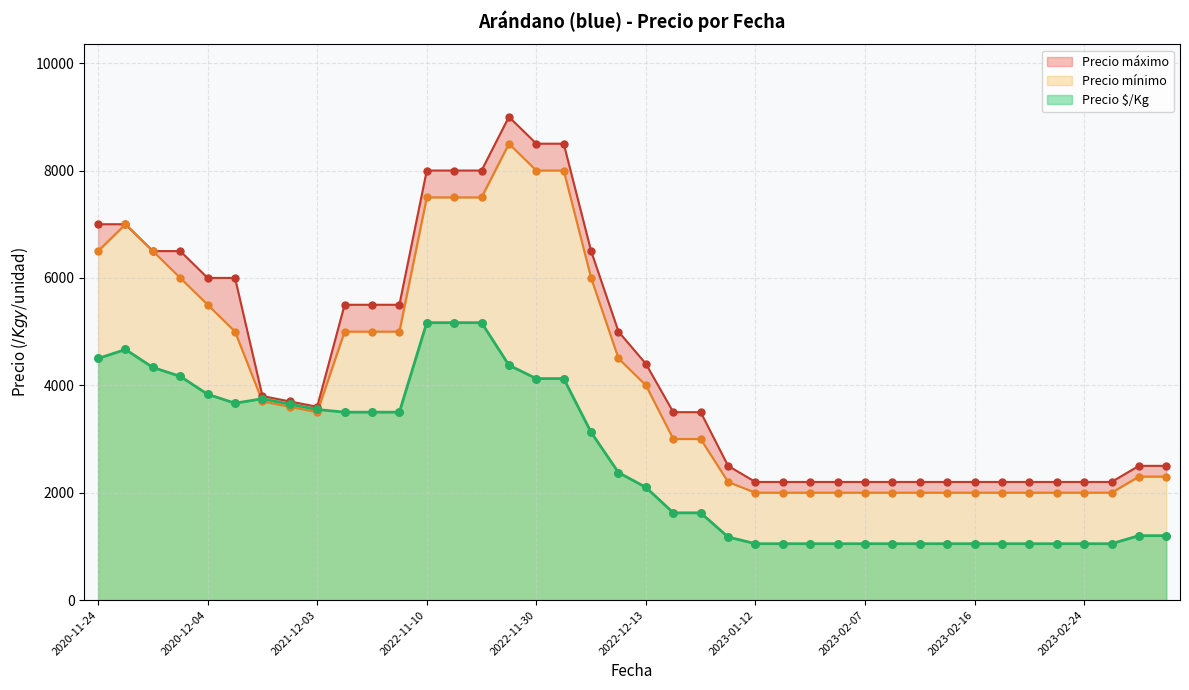

At how many categories does at least one series exceed 2359?

26